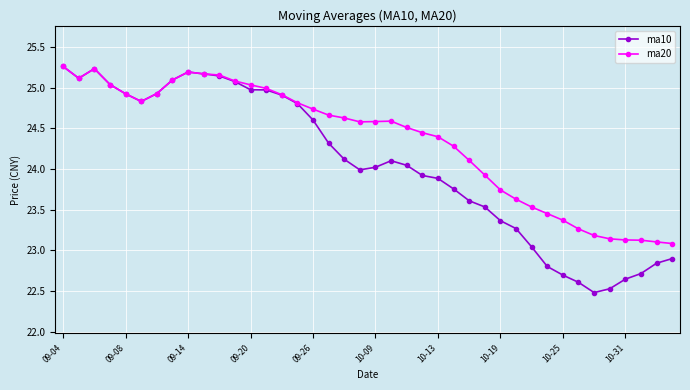

Which series has the widest spread of values?

ma10